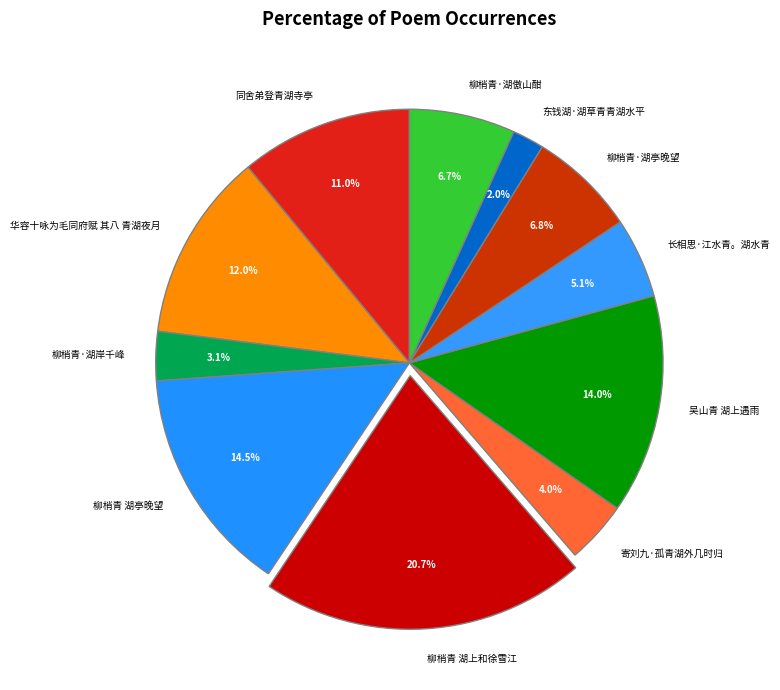

Count the number of slices in the pie.

11